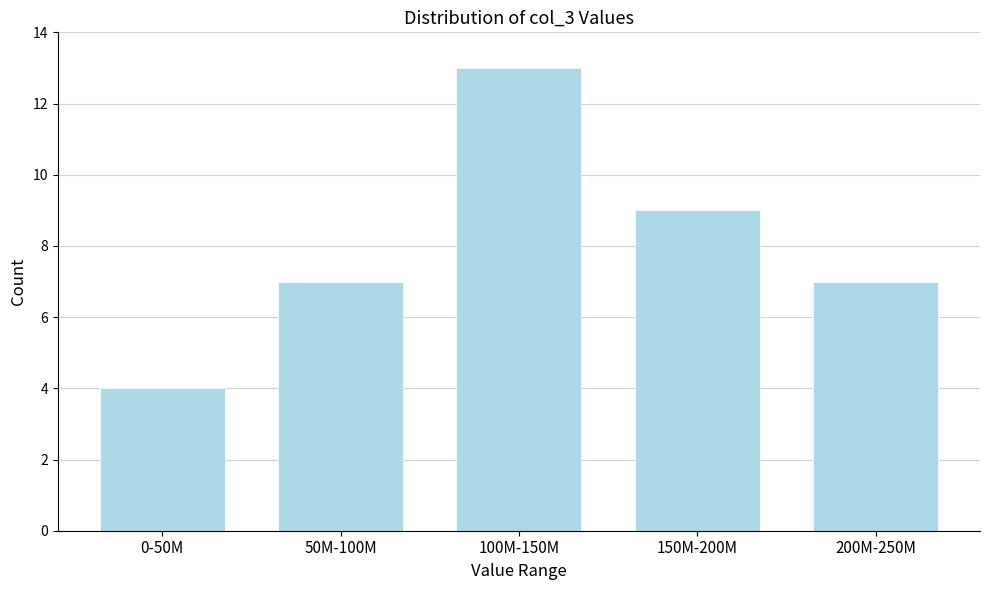

Reading left to right, transcribe all the data shown in this chart.

0-50M=4	50M-100M=7	100M-150M=13	150M-200M=9	200M-250M=7